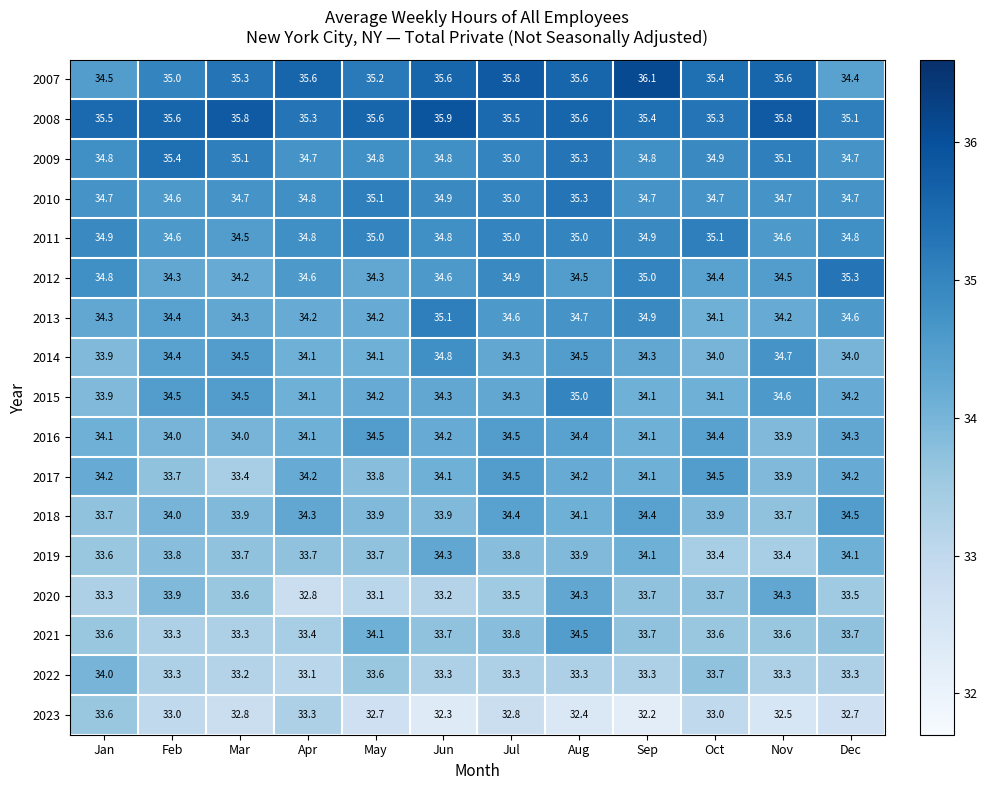

Count the number of categories in the chart.

12